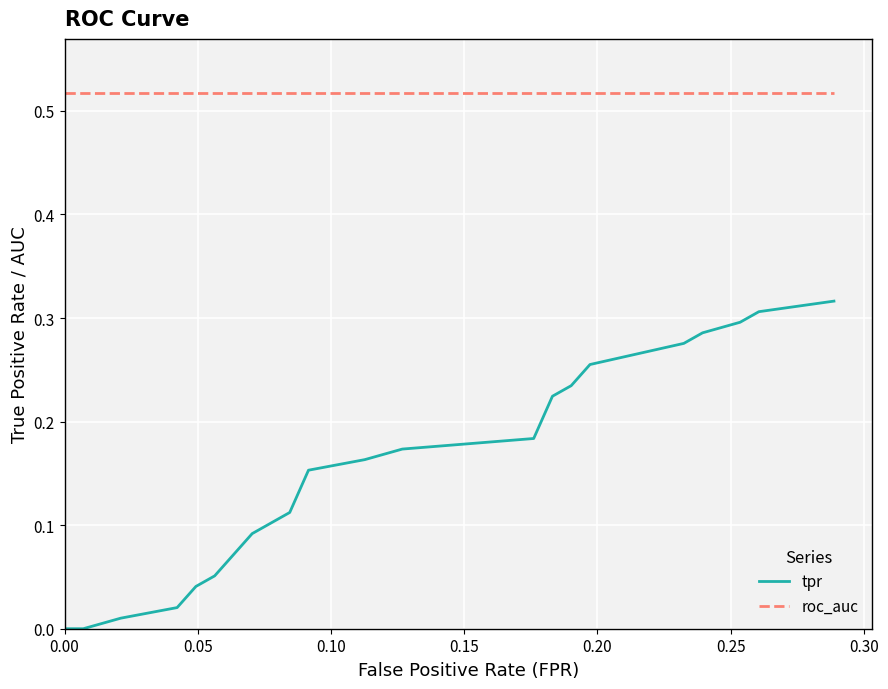

True or false: tpr and roc_auc intersect in this chart.

False